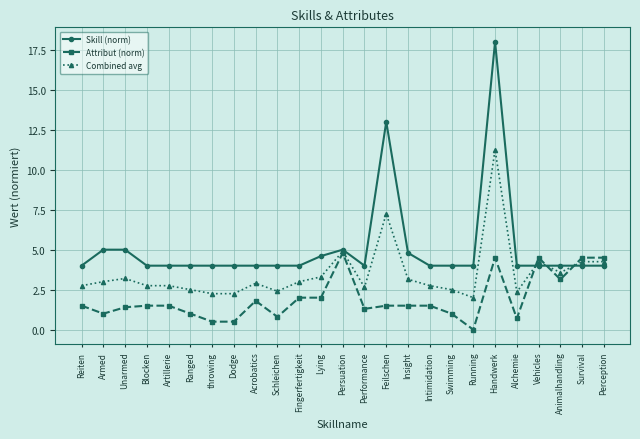

At which category does Attribut (norm) reach its first local valley?

Armed